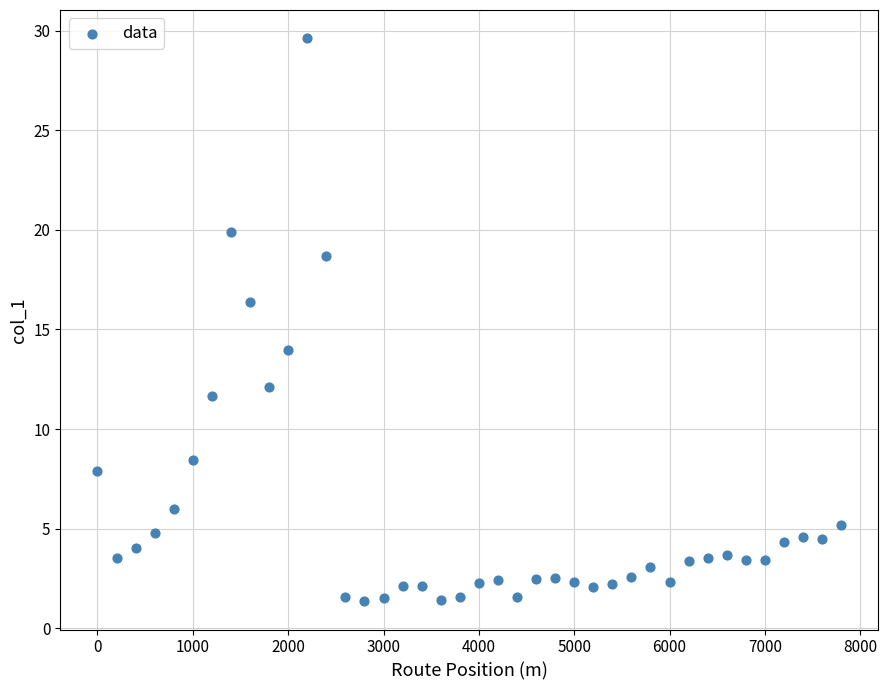

What is the range of Y values (max minus min)?

28.3